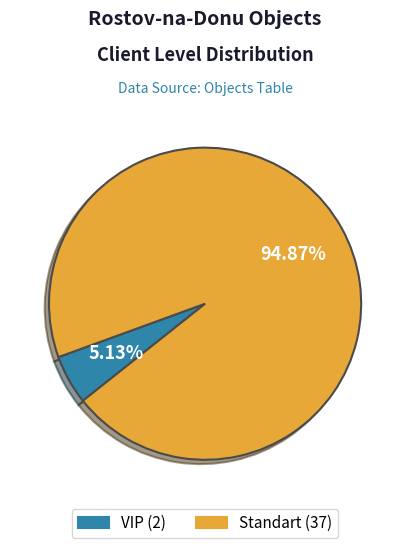

Which has a higher value, Standart or VIP?

Standart